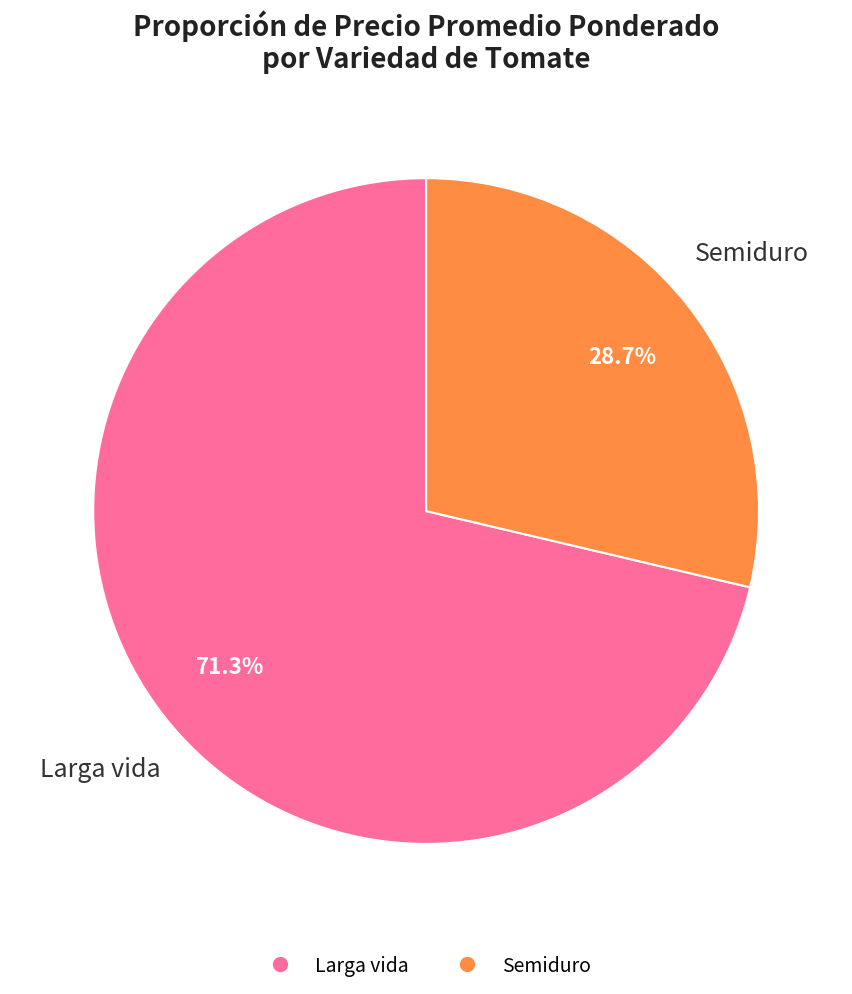

What portion of the pie excludes Larga vida?

28.7%